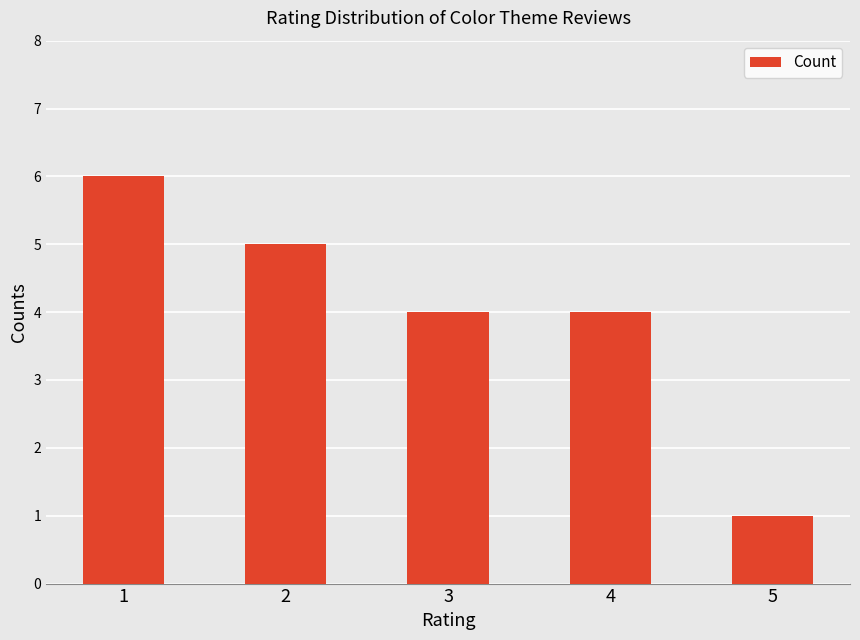

Are the bars horizontal?

No